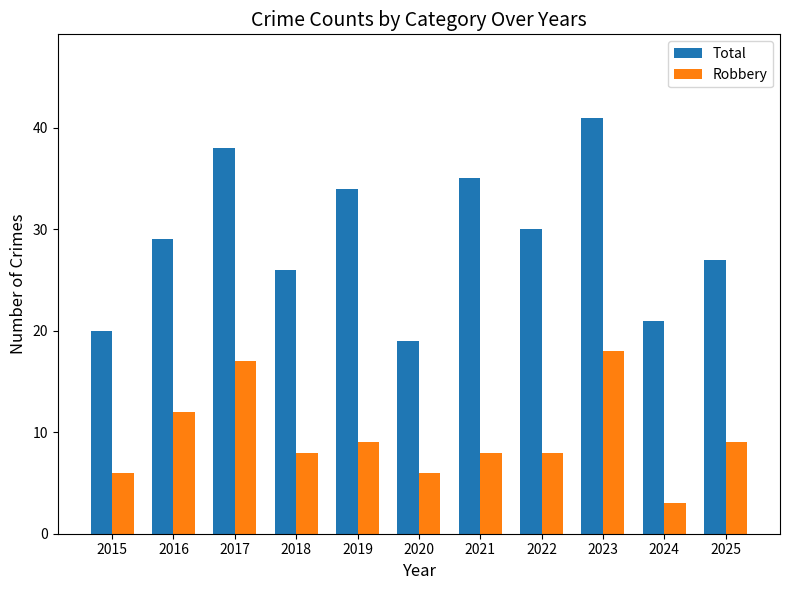

Read the Total value at 2017, to the nearest 5.

40